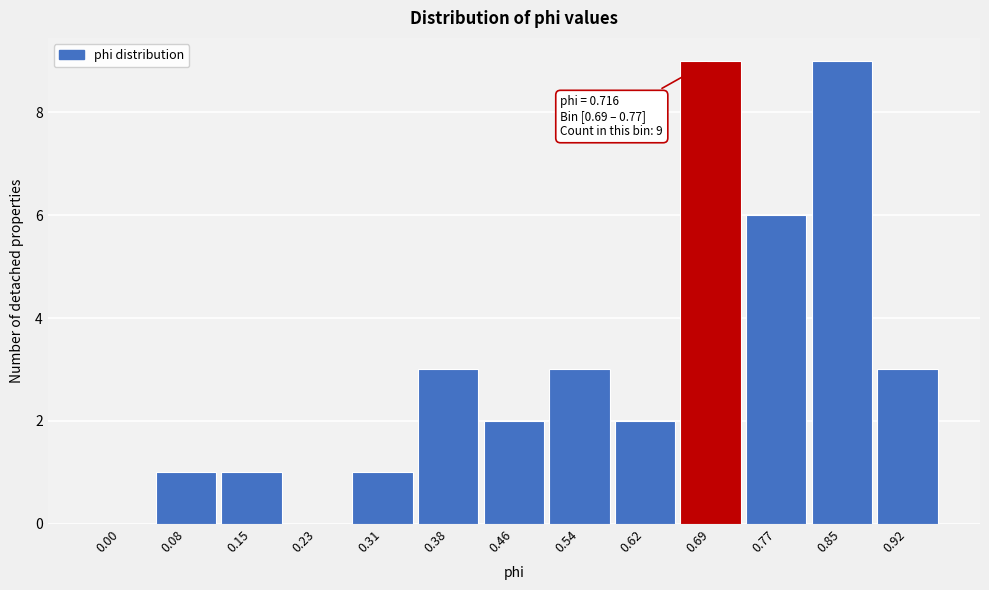

Reading left to right, extract all data points from this chart.

0.00=0	0.08=1	0.15=1	0.23=0	0.31=1	0.38=3	0.46=2	0.54=3	0.62=2	0.69=9	0.77=6	0.85=9	0.92=3